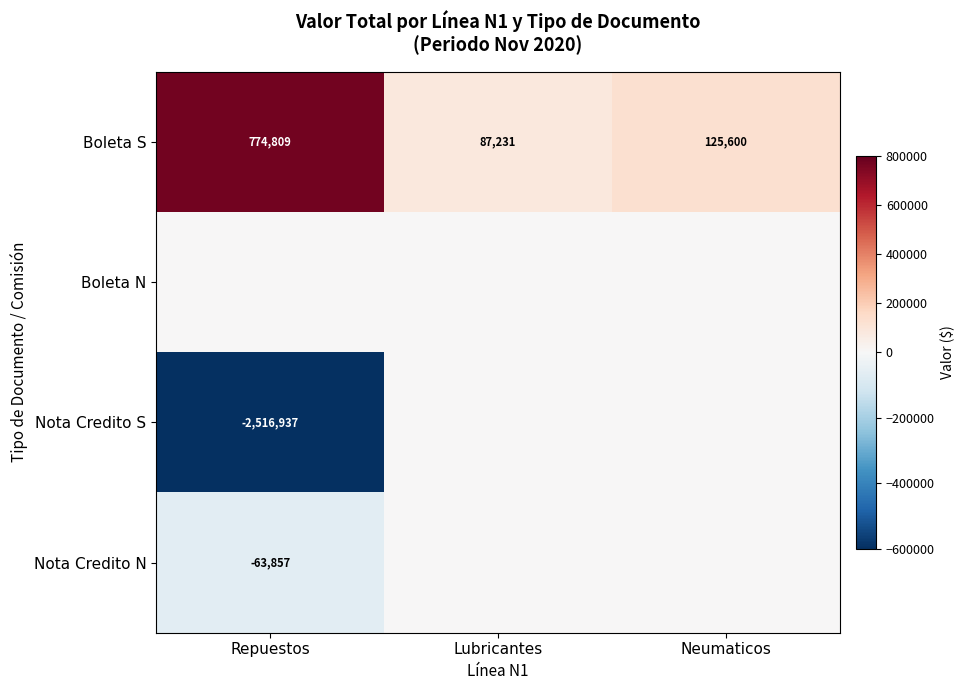

Is it true that Boleta S equals 34195 at Lubricantes?

False